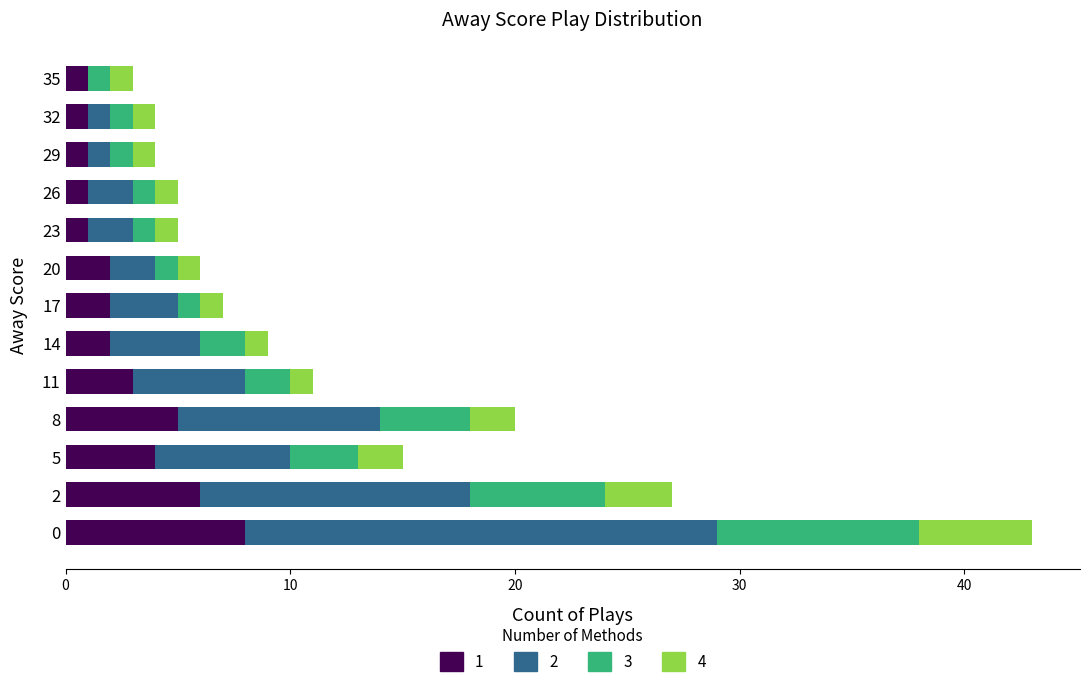

What are all the series names shown in the legend?

1, 2, 3, 4